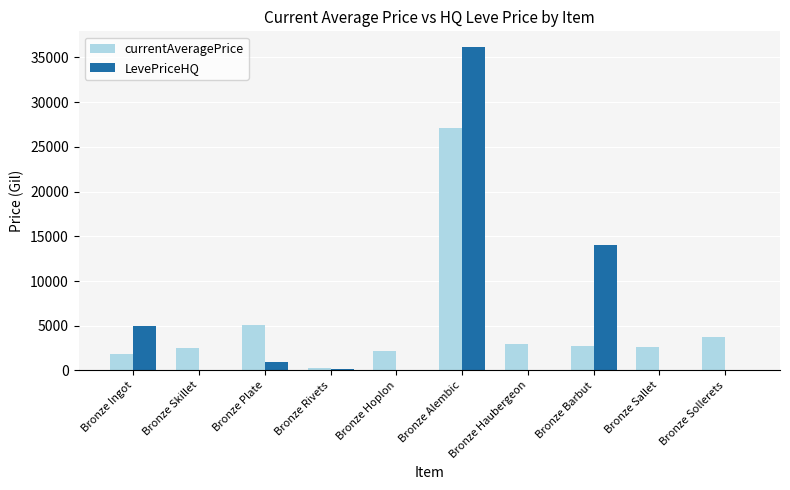

The value of LevePriceHQ at Bronze Rivets is 197.5. True or false?

True